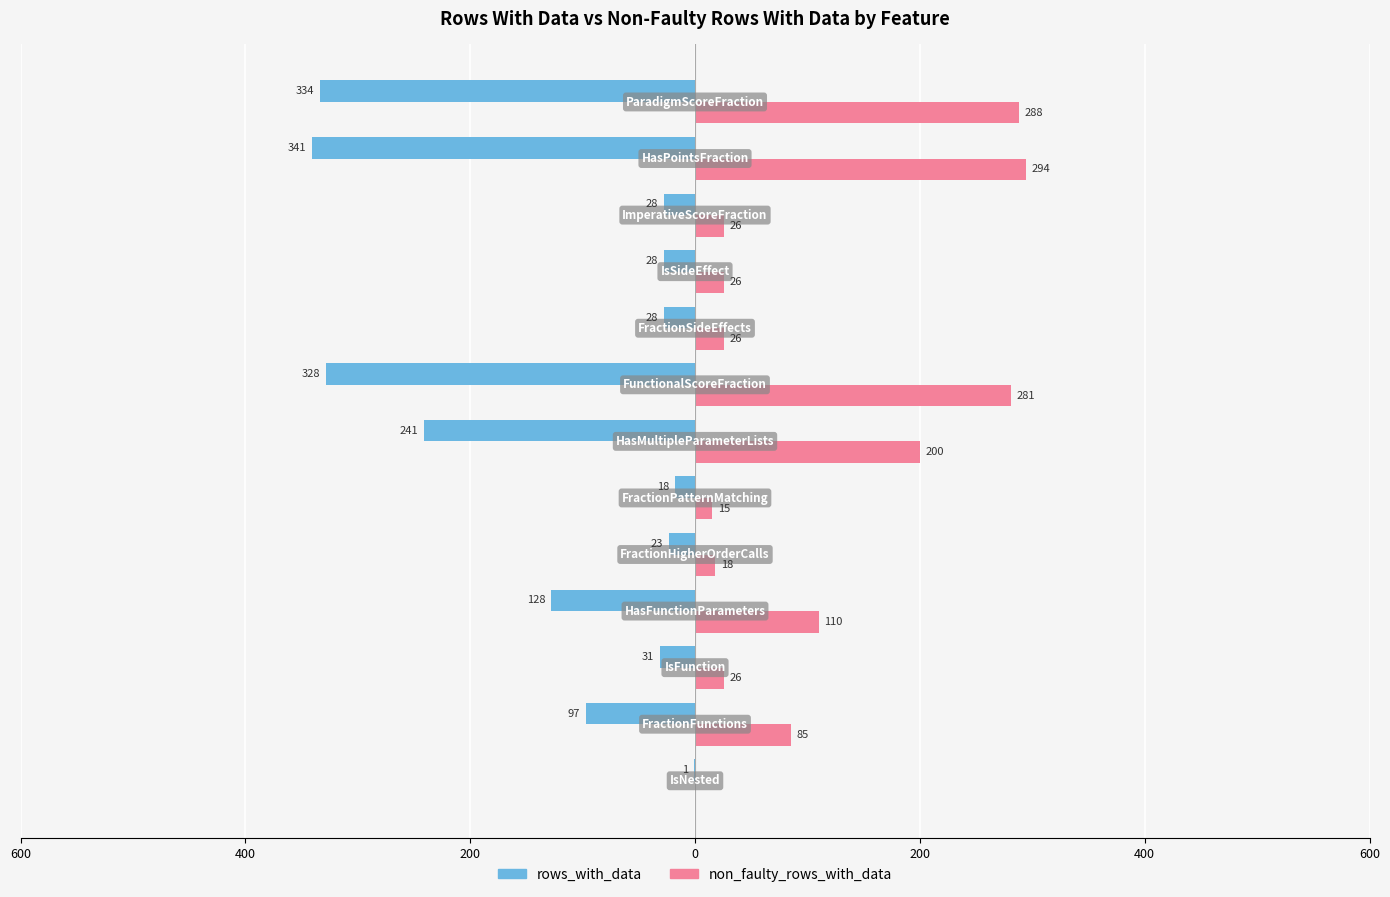

What are all the series names shown in the legend?

rows_with_data, non_faulty_rows_with_data